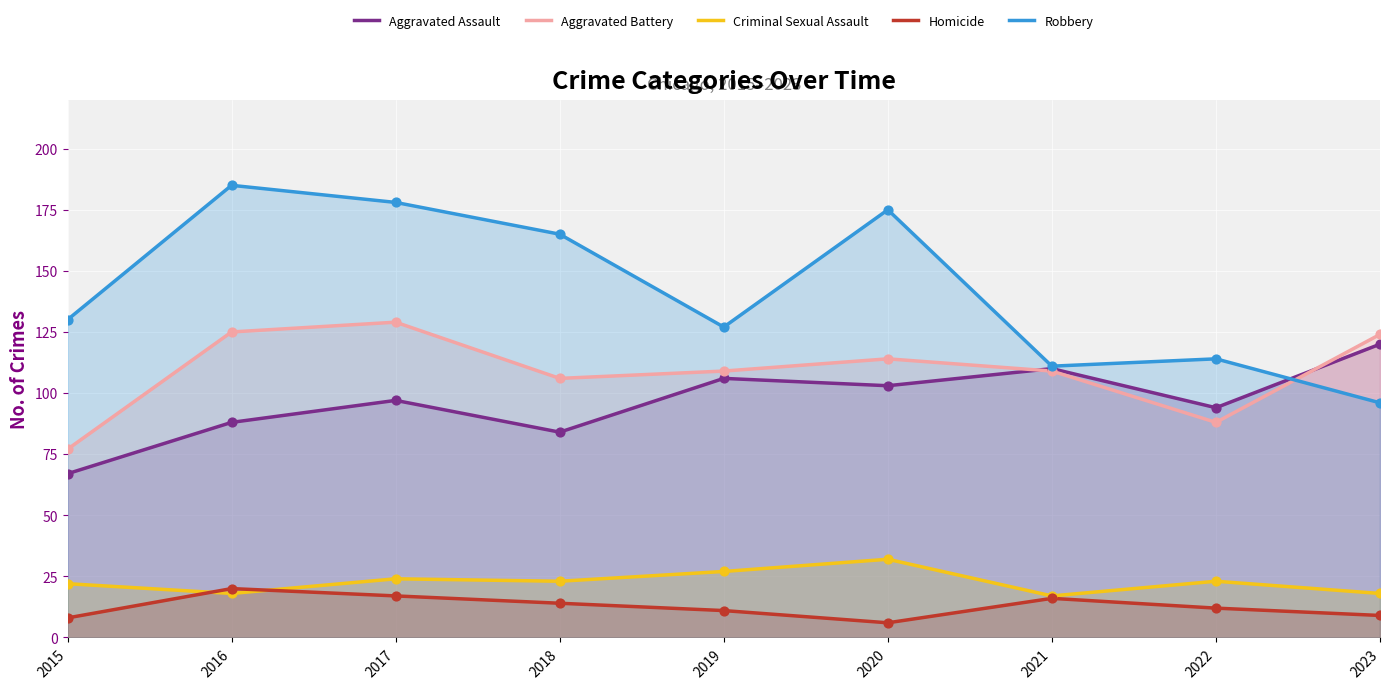

Which series has the largest total across all categories?

Robbery